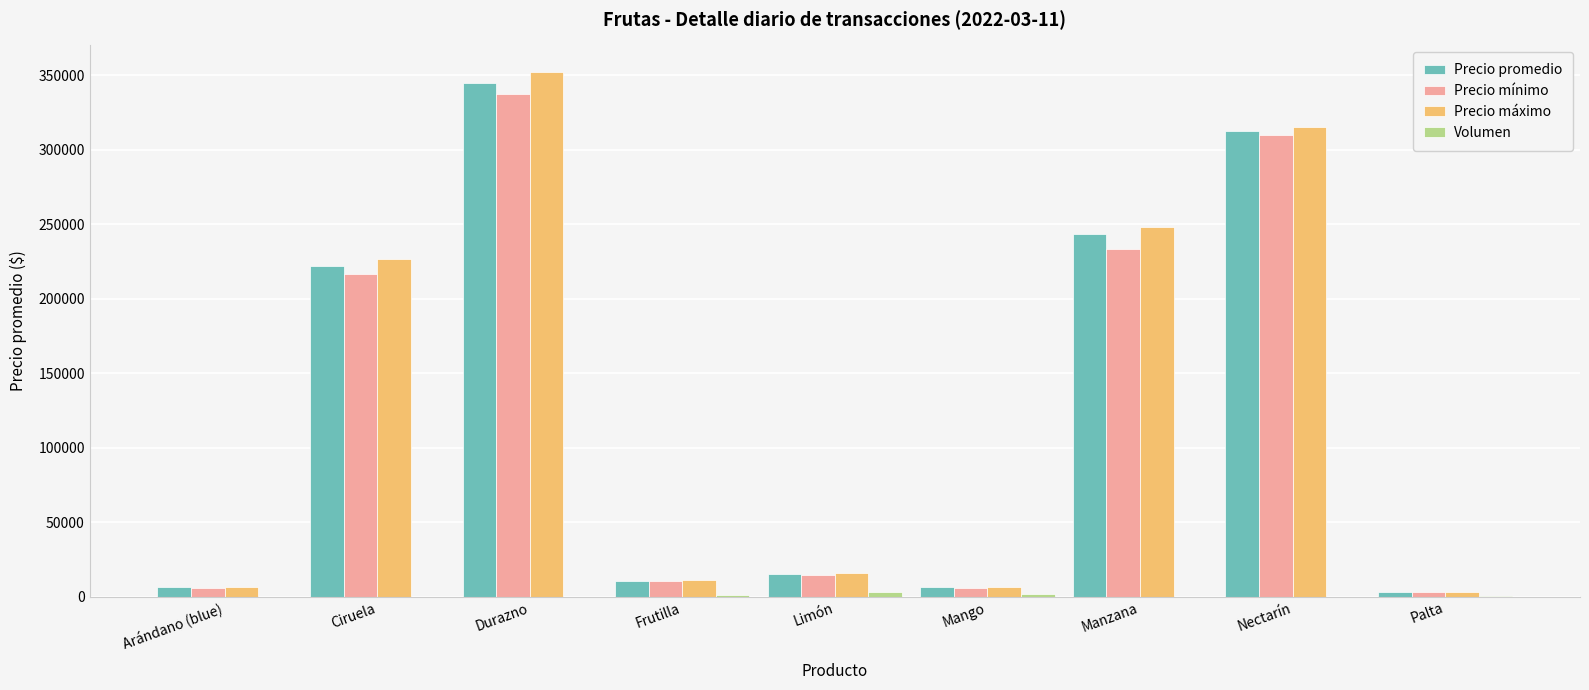

What is the greatest value displayed?

352500